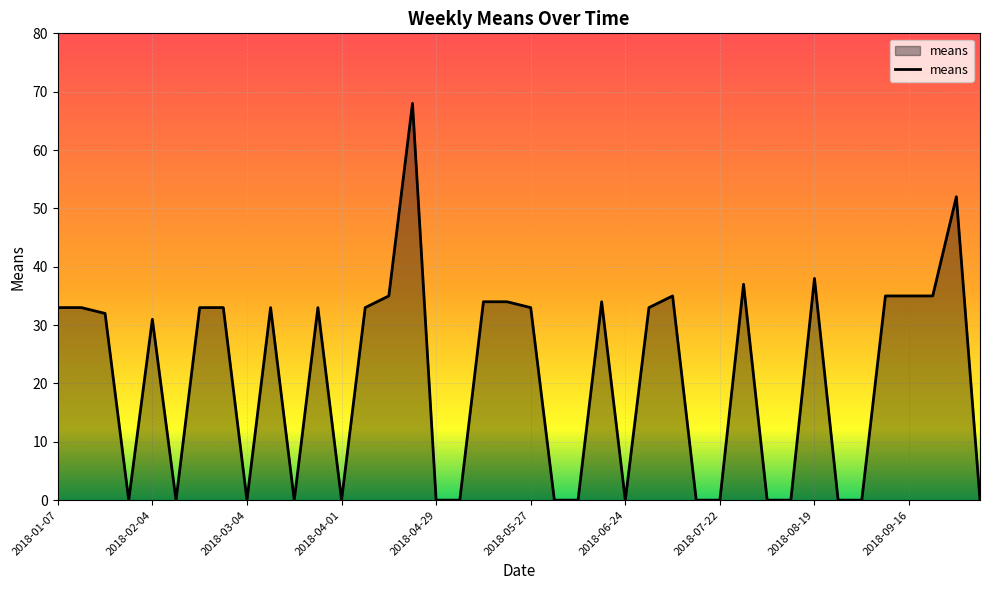

What is the greatest value displayed?

68